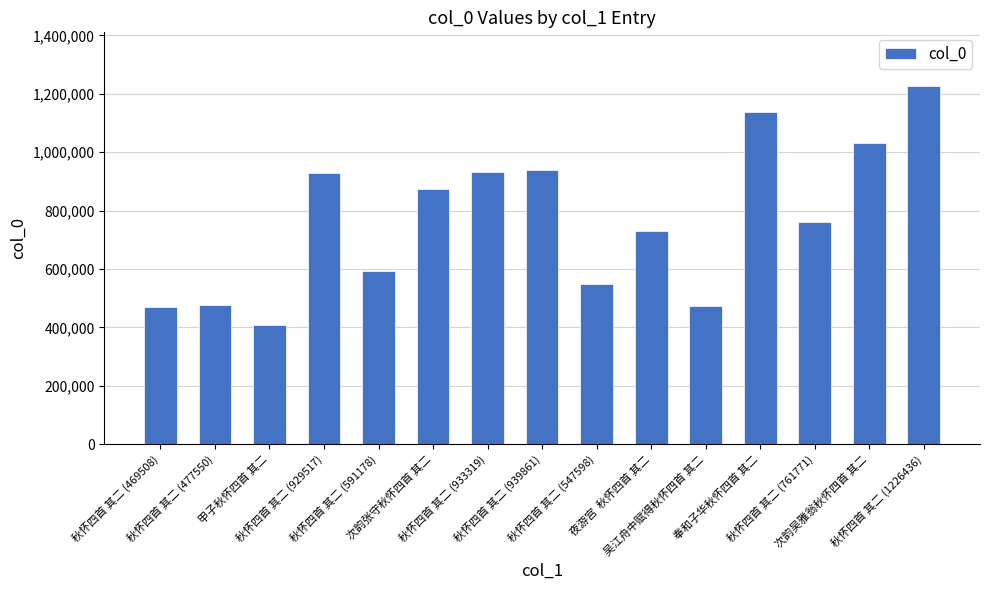

What is the greatest value displayed?

1226436